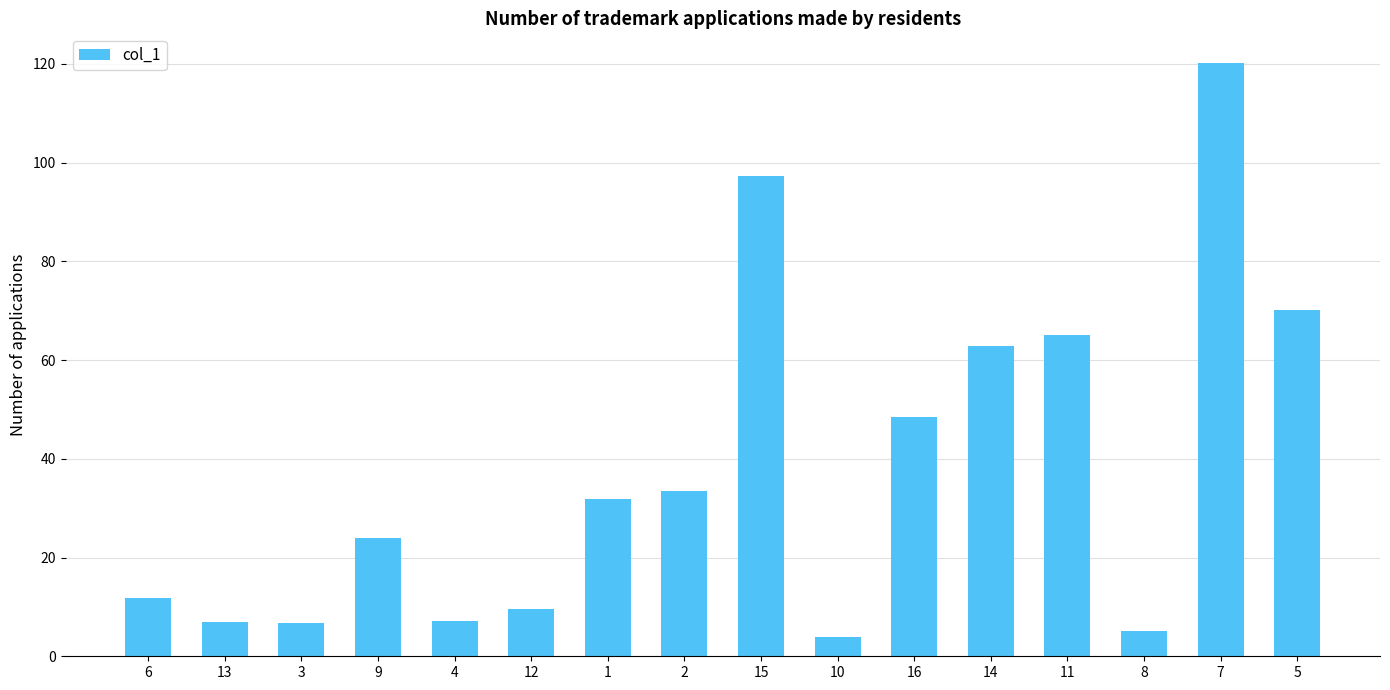

Which has a higher value, 16 or 8?

16